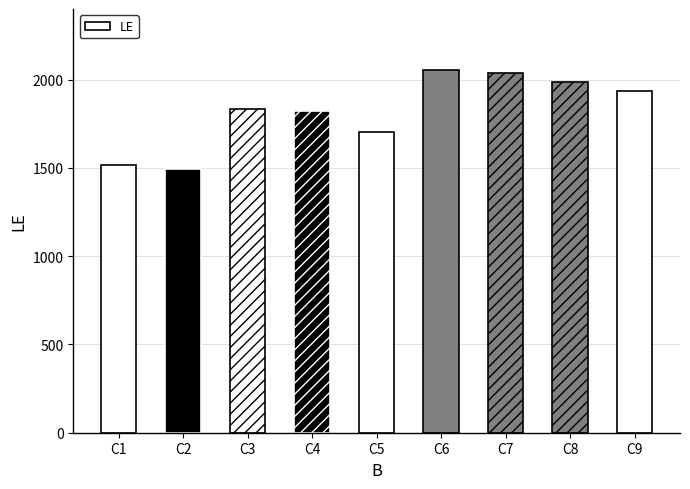

How many data points are less than 1836?

4